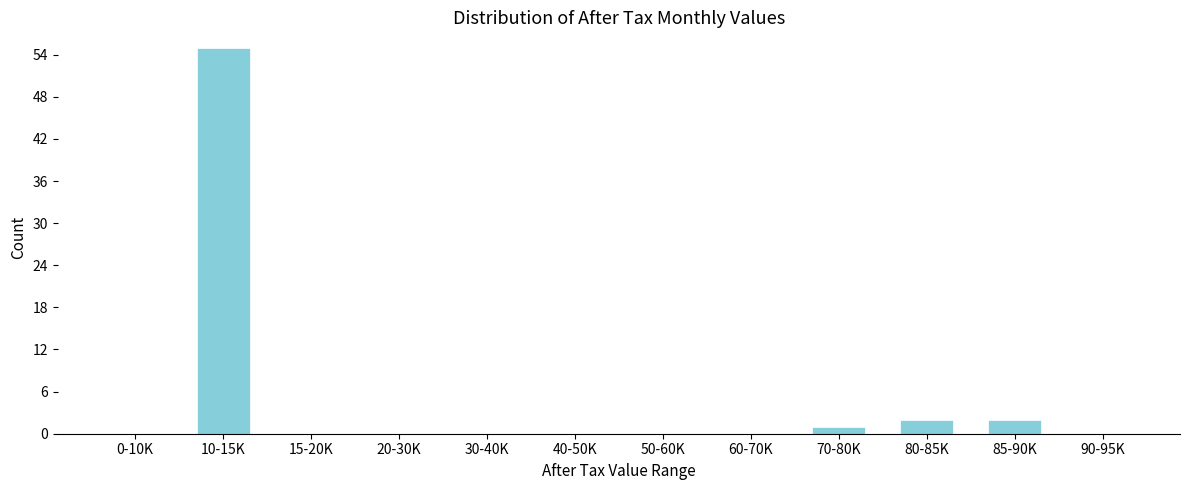

Reading left to right, list all the values displayed in this chart.

0-10K=0	10-15K=55	15-20K=0	20-30K=0	30-40K=0	40-50K=0	50-60K=0	60-70K=0	70-80K=1	80-85K=2	85-90K=2	90-95K=0